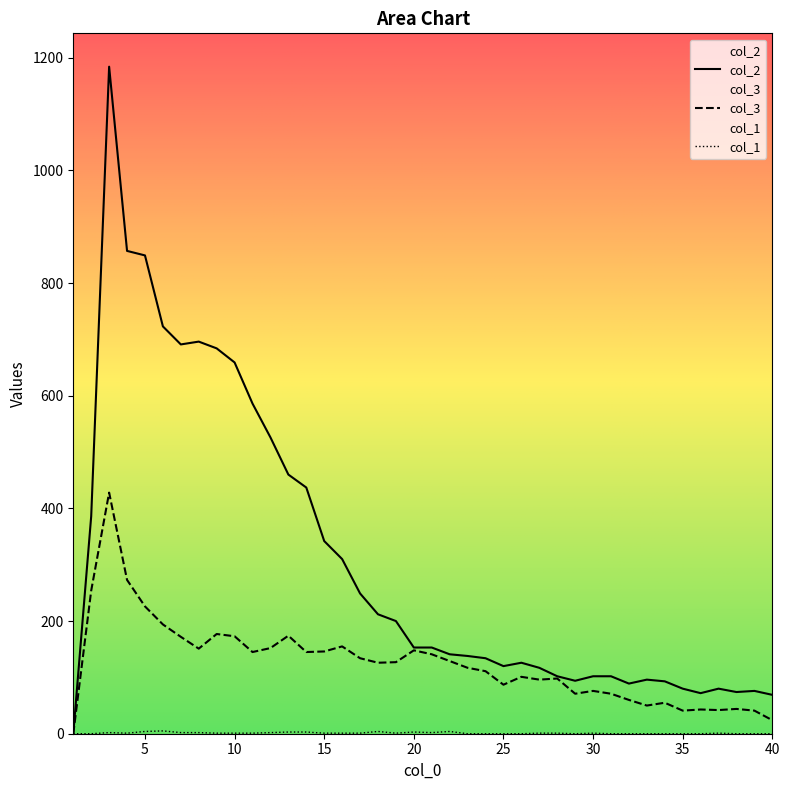

Where is col_2 nearest to the value 592?

11